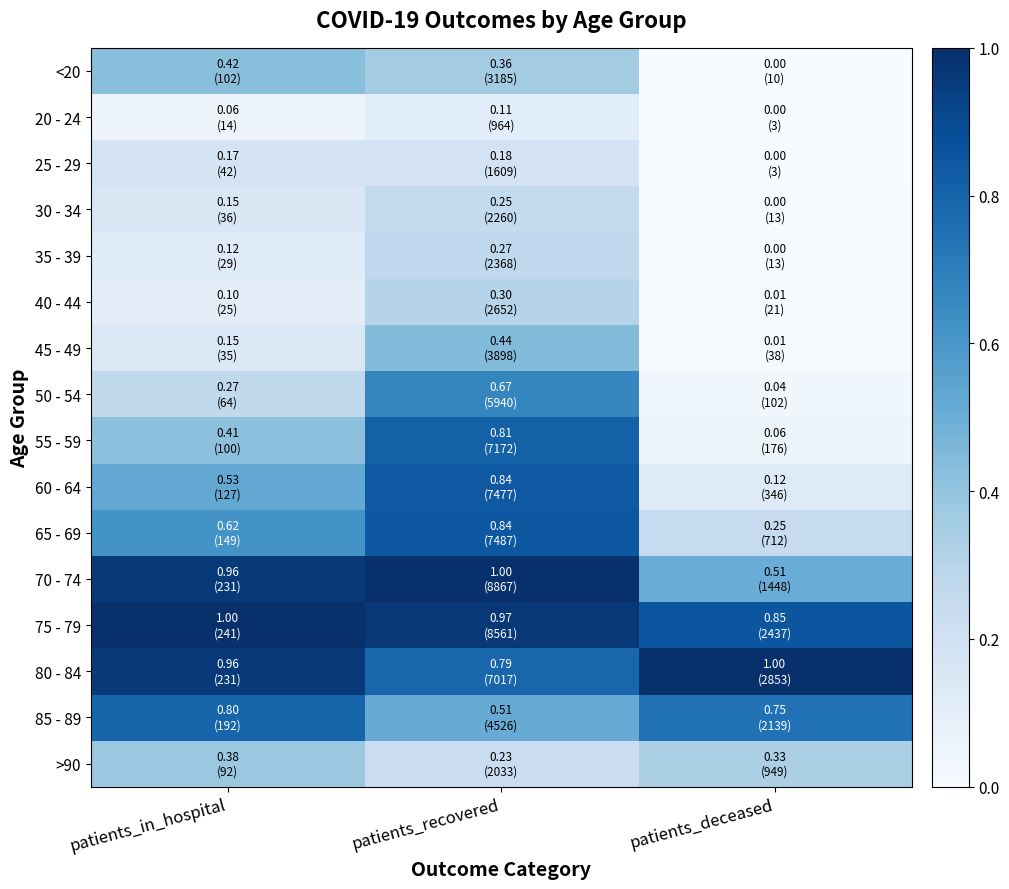

At which category does the chart reach its peak across all series?

patients_recovered